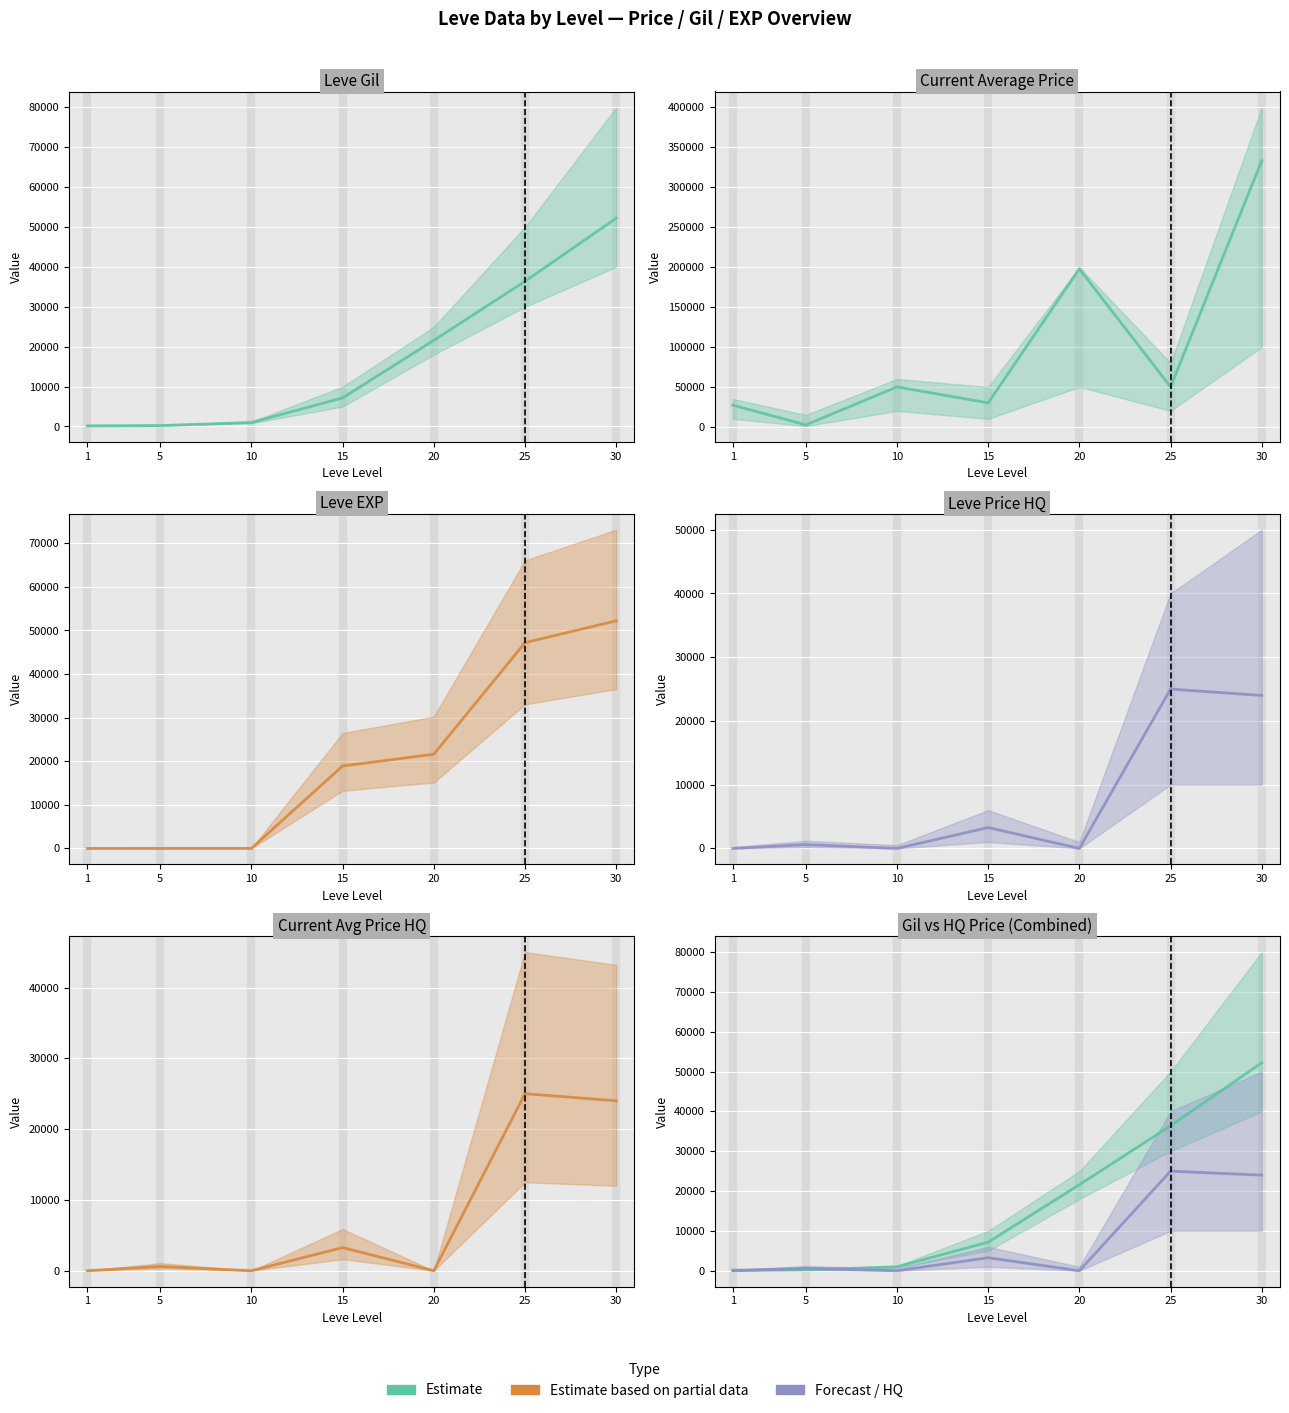

How many values in the Estimate series are below 7170?

3